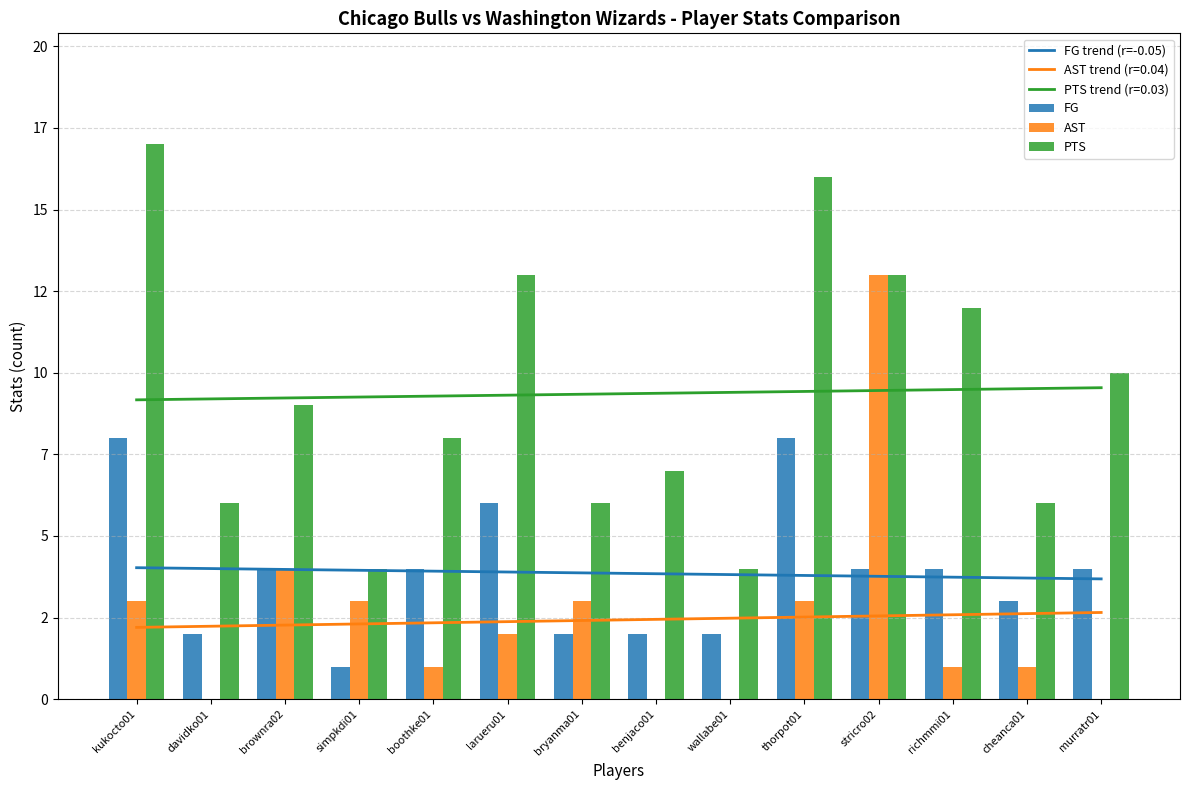

Where does the PTS series first go above 9?

kukocto01